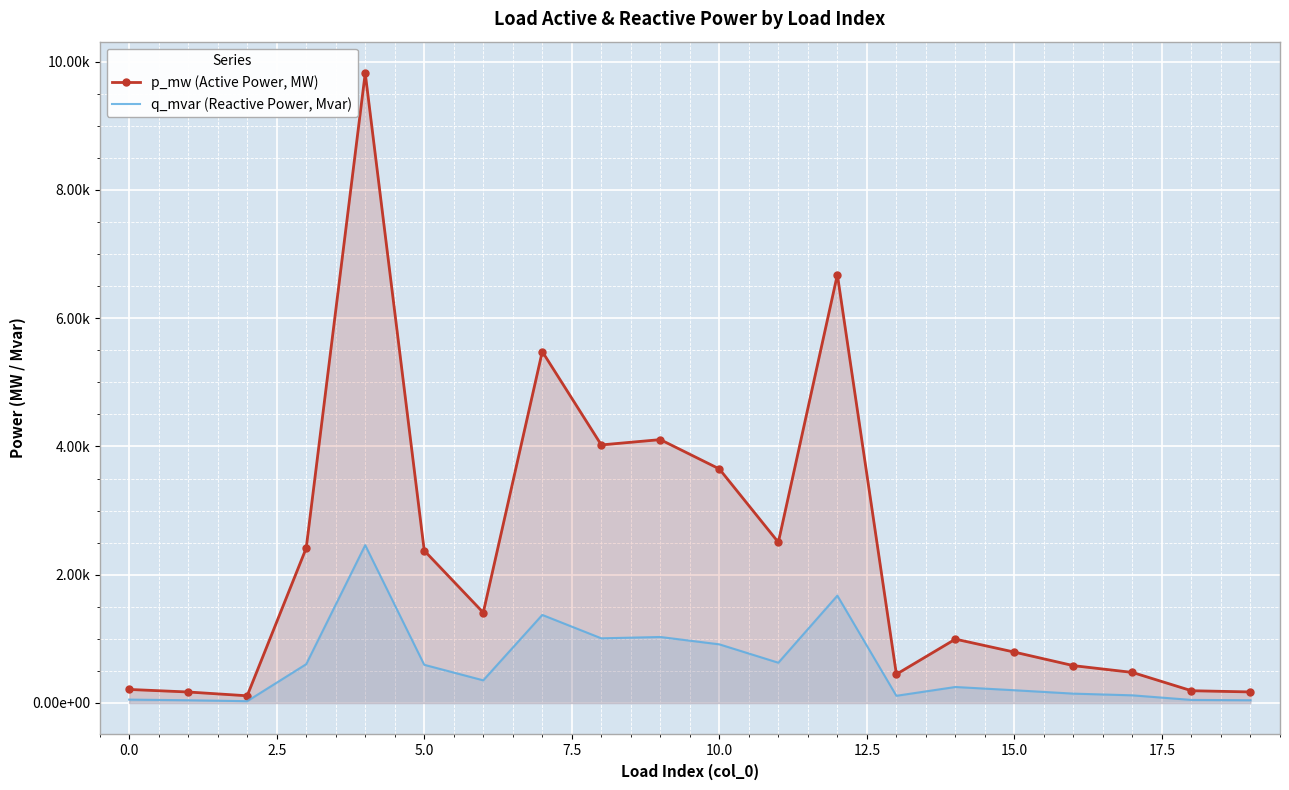

The value of q_mvar (Reactive Power, Mvar) at 0.0 is 0.0. True or false?

True